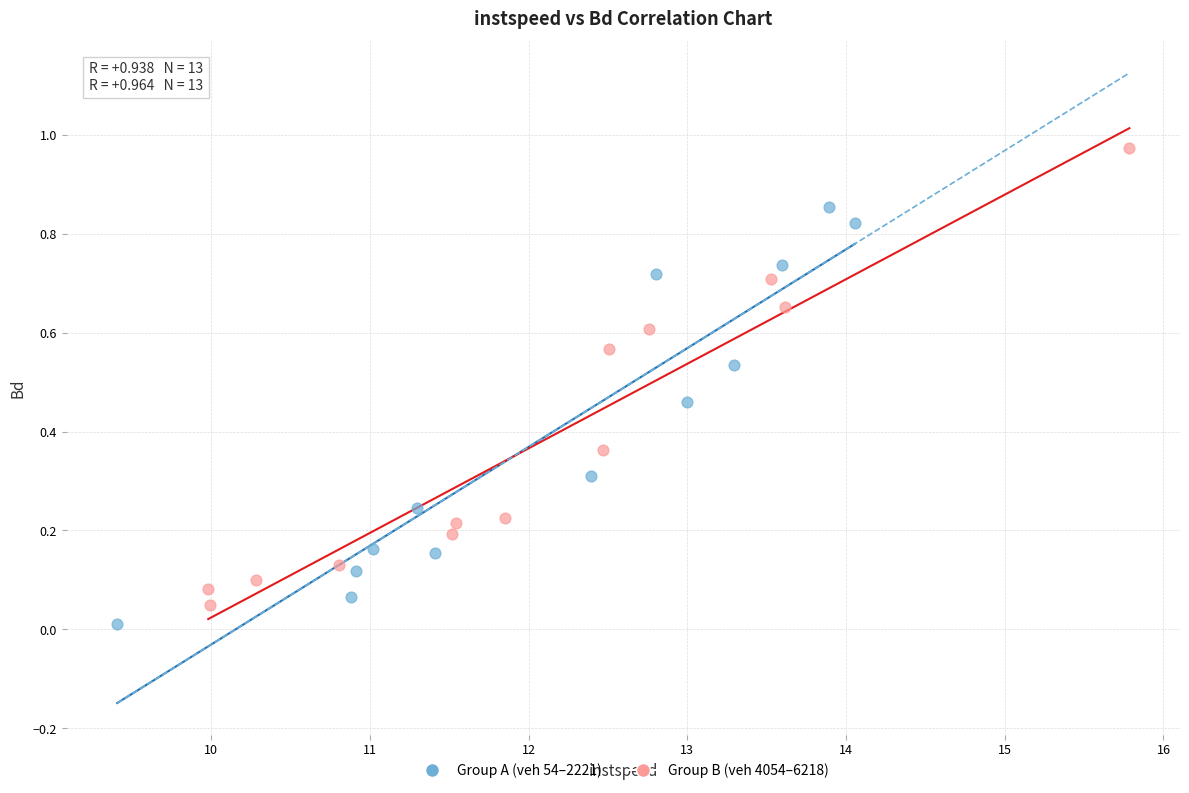

Which series reaches the maximum Y coordinate?

Group B (veh 4054–6218)